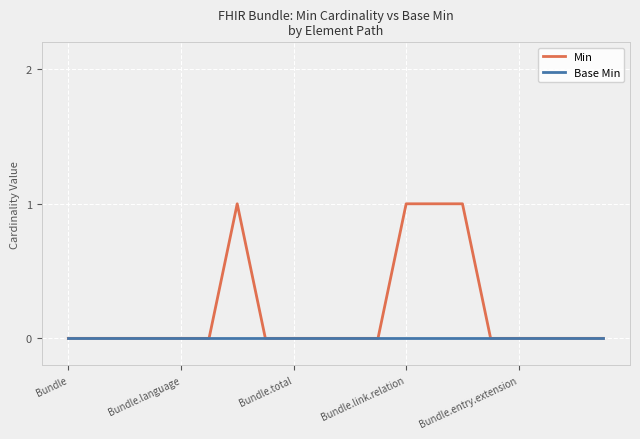

List the series in order of their peak value, highest first.

Min, Base Min